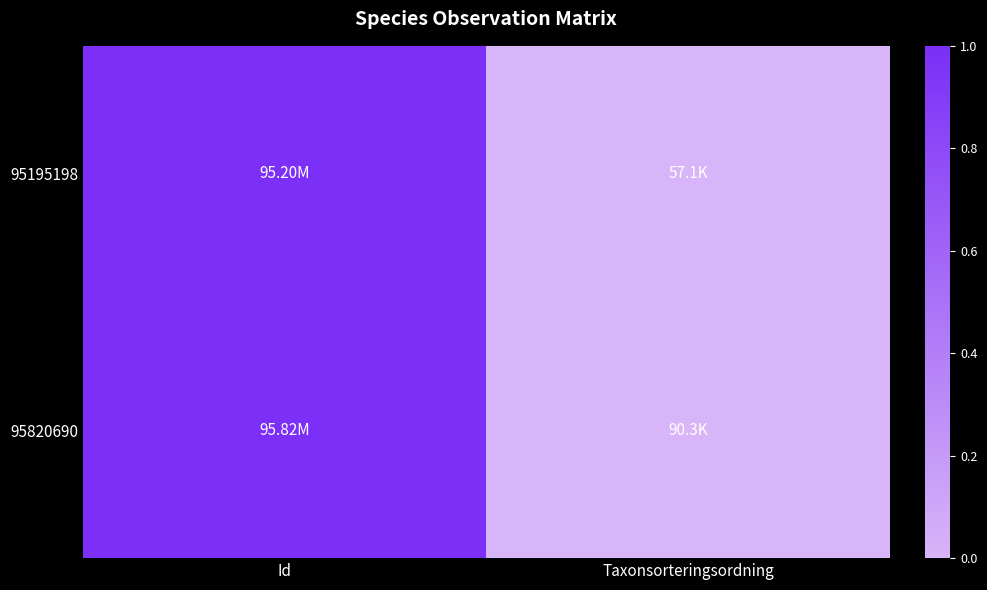

Which series changed the most between Id and Taxonsorteringsordning?

95820690